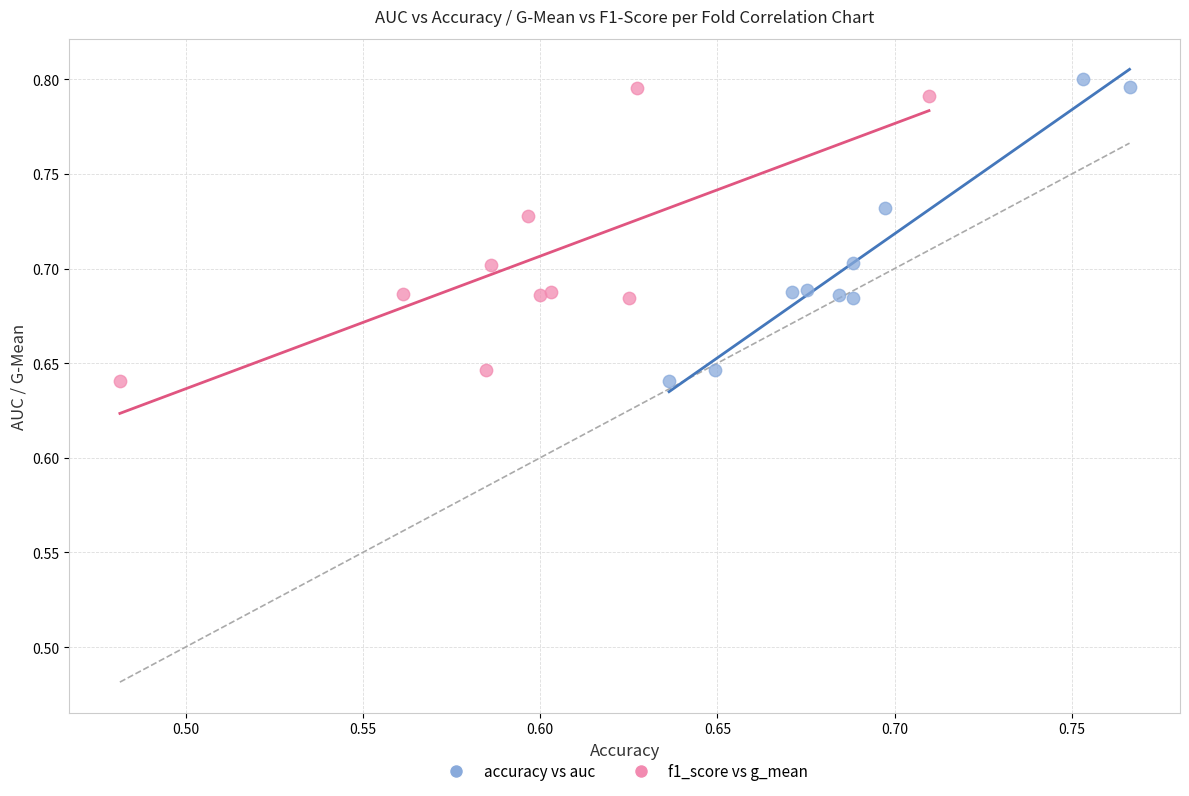

Which series has the largest Y range (max minus min)?

accuracy vs auc